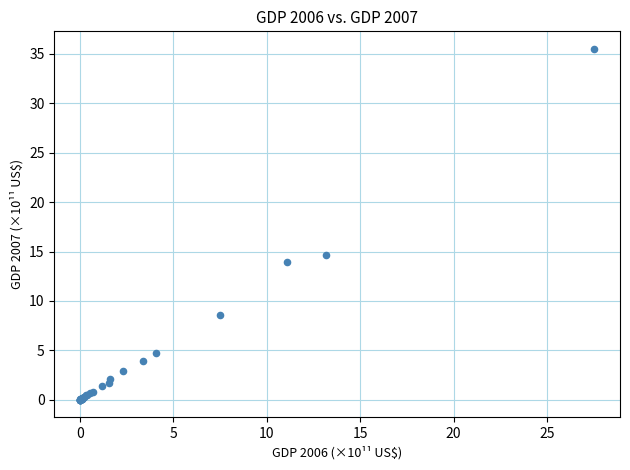

What Y value in the scatter plot is closest to 17?

14.7